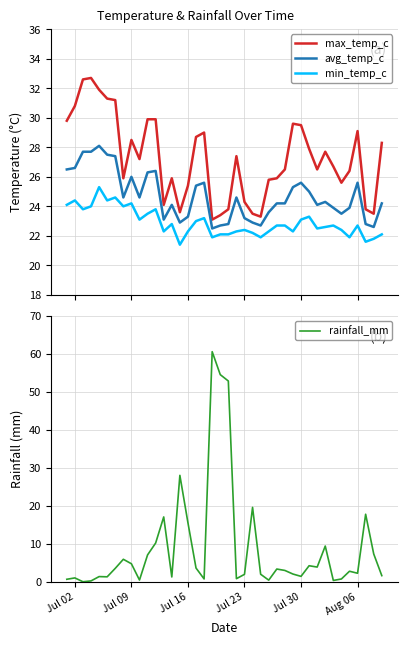

How many data points in rainfall_mm are above 2?

23